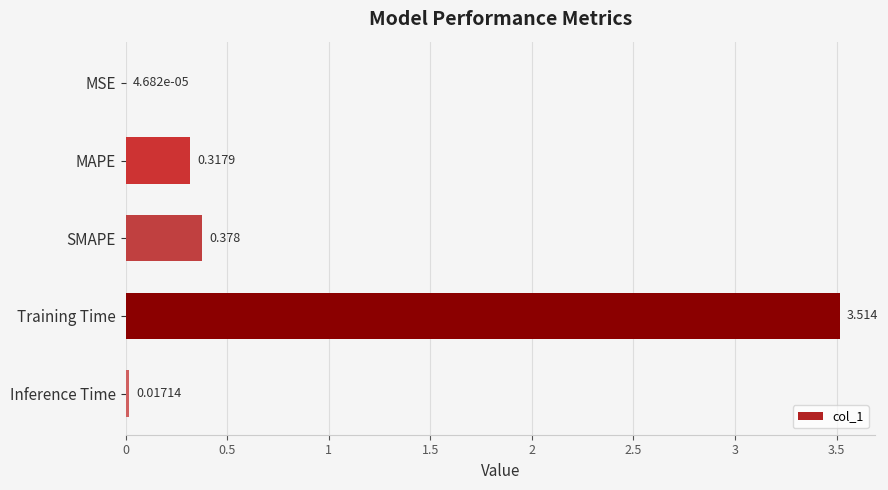

Between Inference Time and MSE, which is larger?

Inference Time